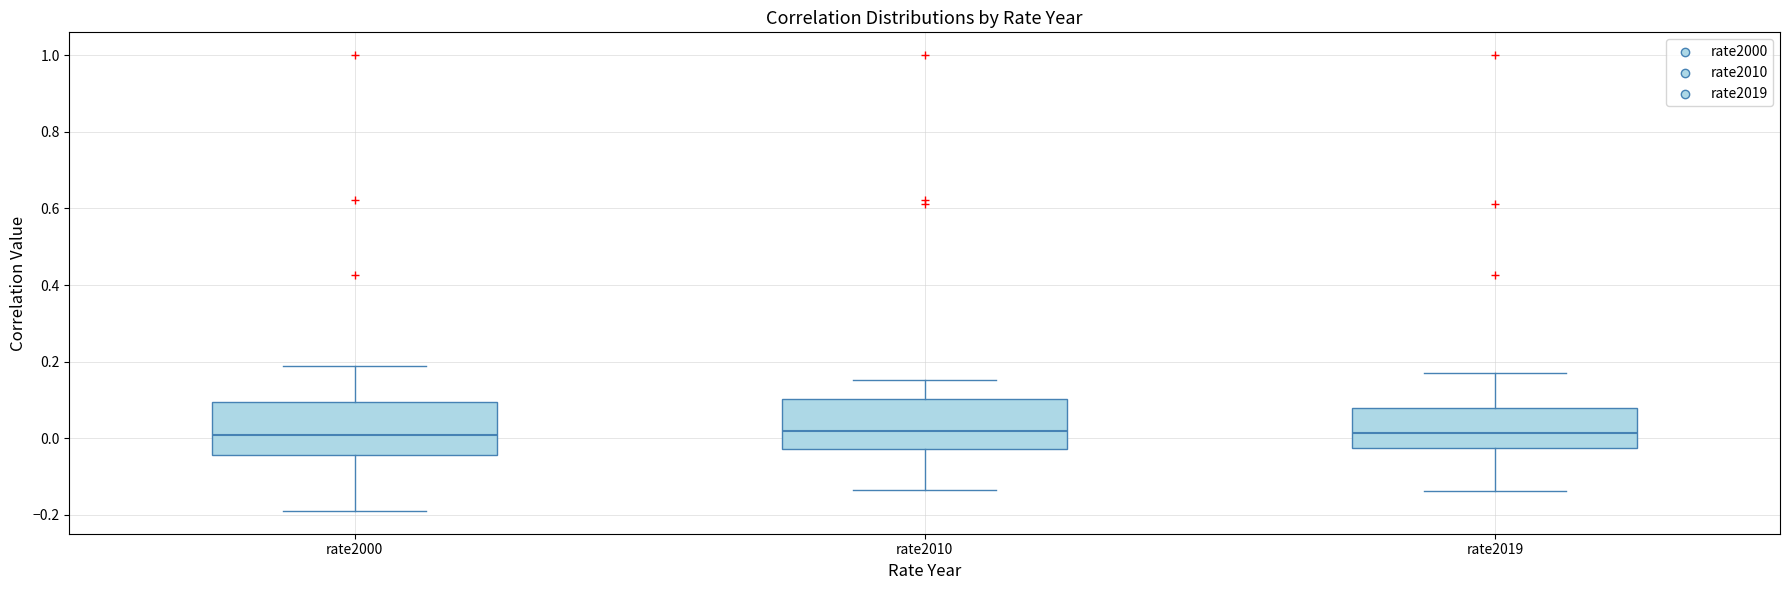

Reading left to right, transcribe this box plot: for each box, give where its median line is, the range the box spans, and where its two whiskers end, as read against the y-axis. The values are not printed on the chart, so give them approximately, as read against the axis.

rate2000: median 0.00, box -0.04 to 0.10, whiskers -0.18 to 0.18
rate2010: median 0.02, box -0.02 to 0.10, whiskers -0.14 to 0.16
rate2019: median 0.02, box -0.02 to 0.08, whiskers -0.14 to 0.18